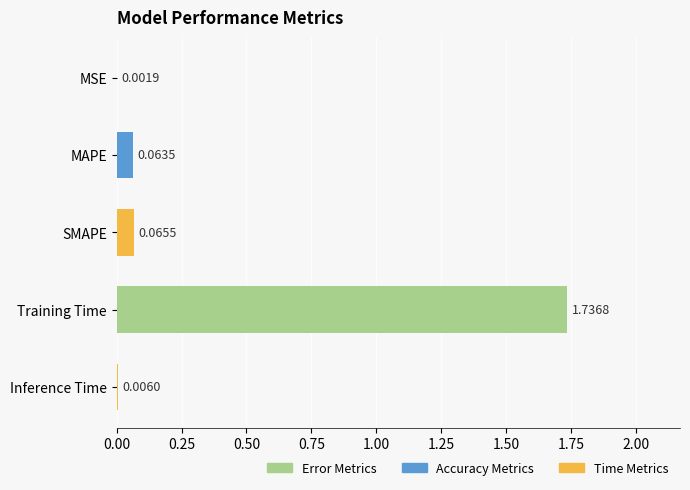

Which has a higher value, SMAPE or MSE?

SMAPE